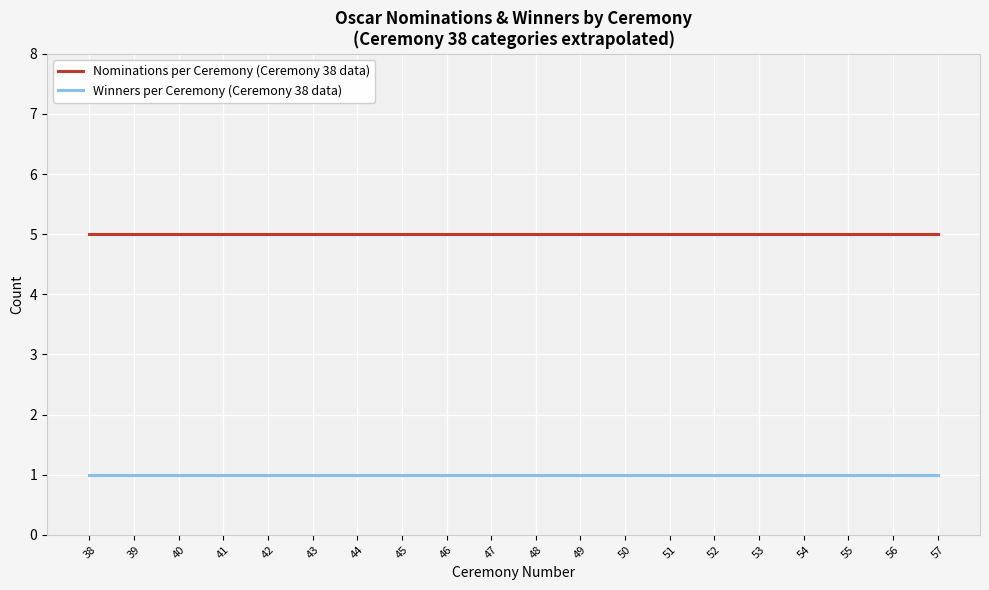

True or false: Nominations per Ceremony (Ceremony 38 data) and Winners per Ceremony (Ceremony 38 data) intersect in this chart.

False